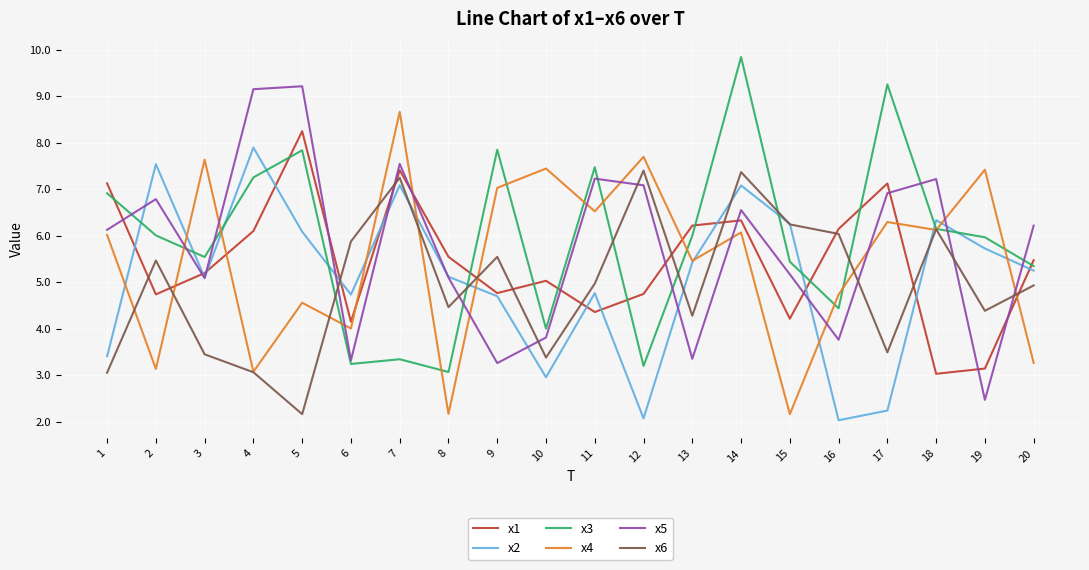

What are all the series names shown in the legend?

x1, x2, x3, x4, x5, x6